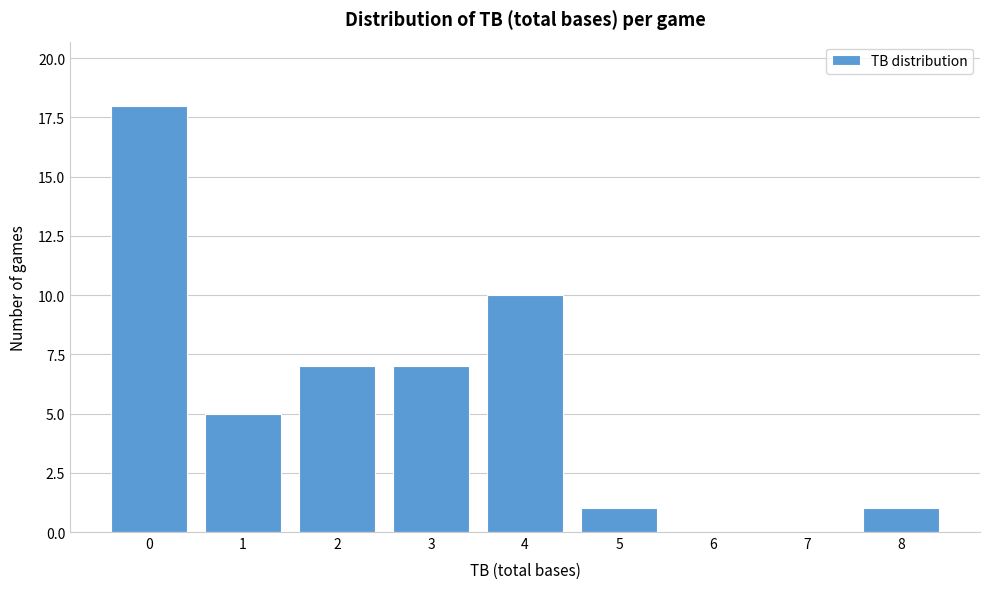

Reading right to left, list all the values displayed in this chart.

8=1	7=0	6=0	5=1	4=10	3=7	2=7	1=5	0=18